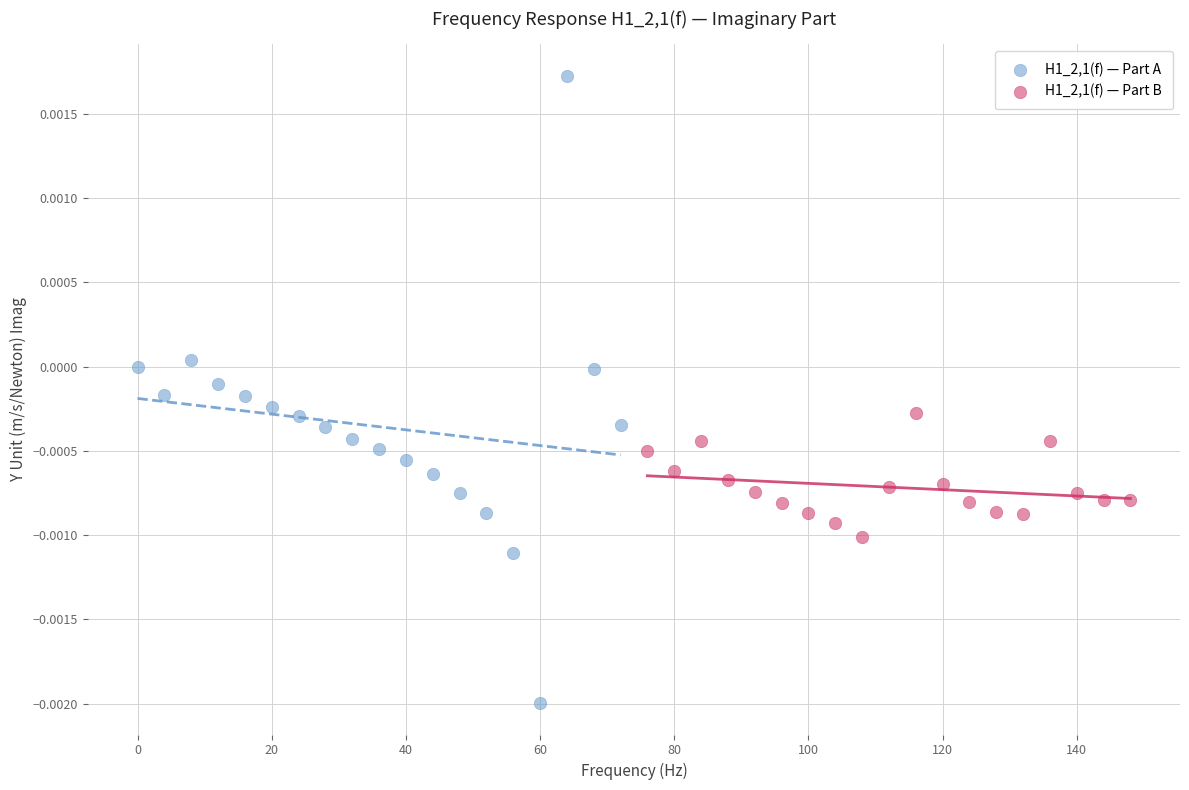

Which series contains the lowest Y value?

H1_2,1(f) — Part A